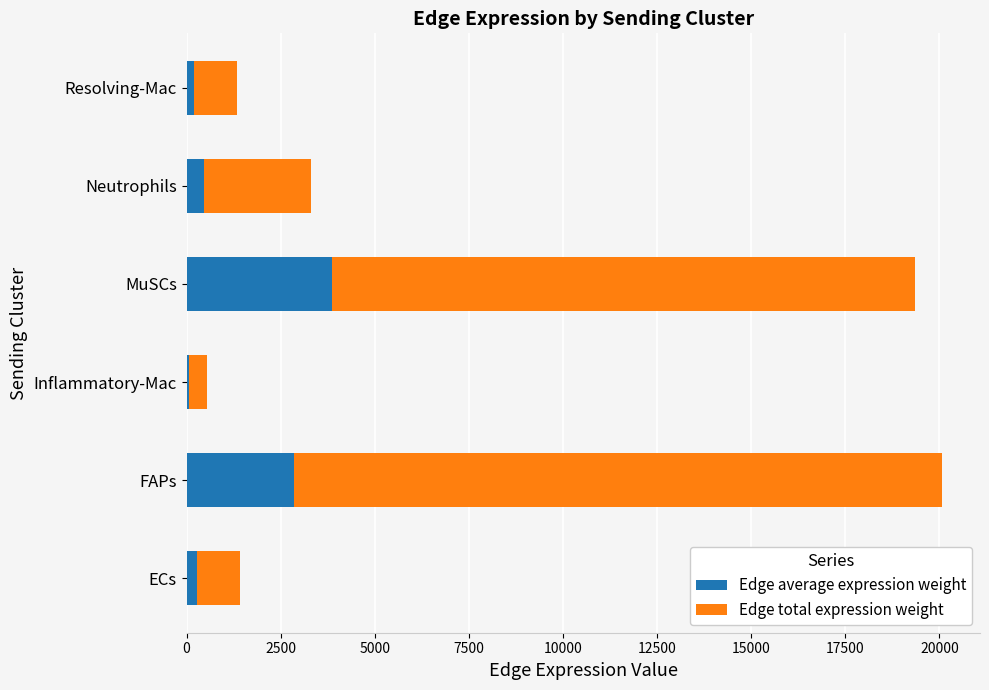

What is the average value of the Edge average expression weight series?

1293.8